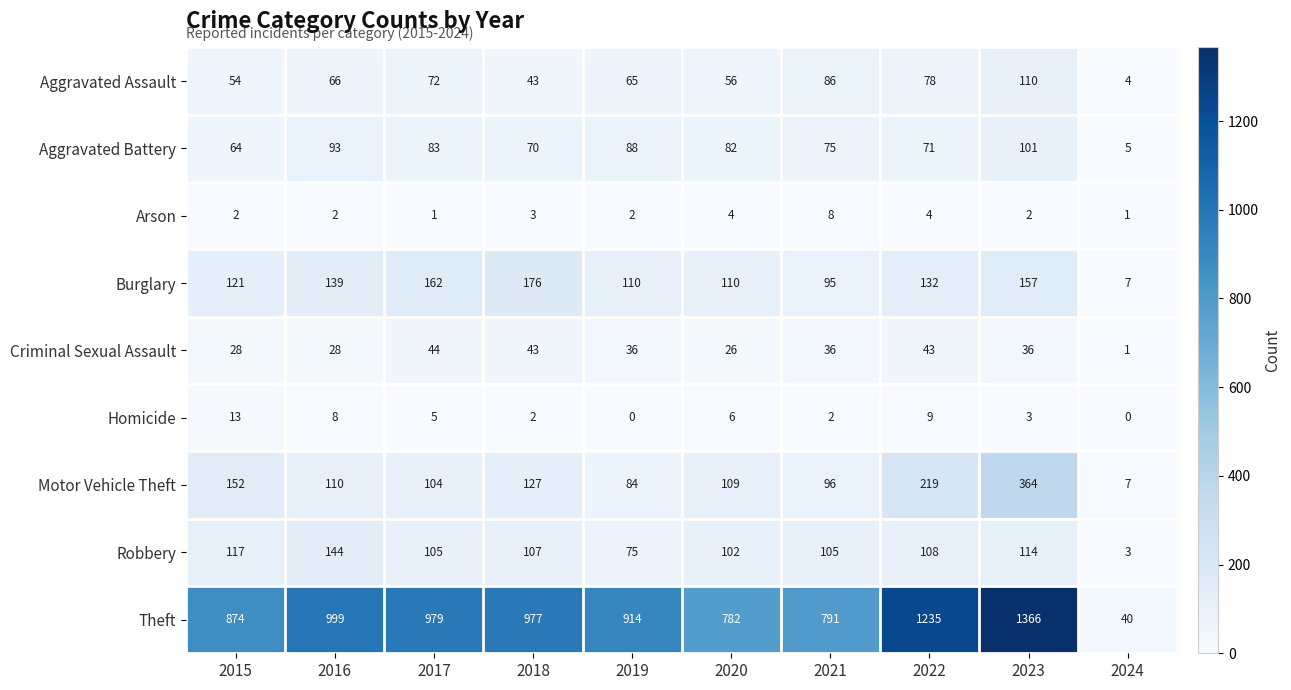

What is the maximum value shown in the chart?

1366